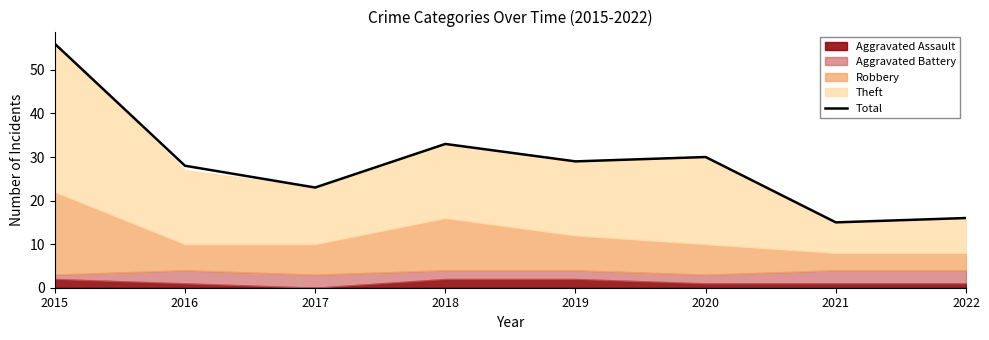

The chart shows a value of 56 at 2015. True or false?

True